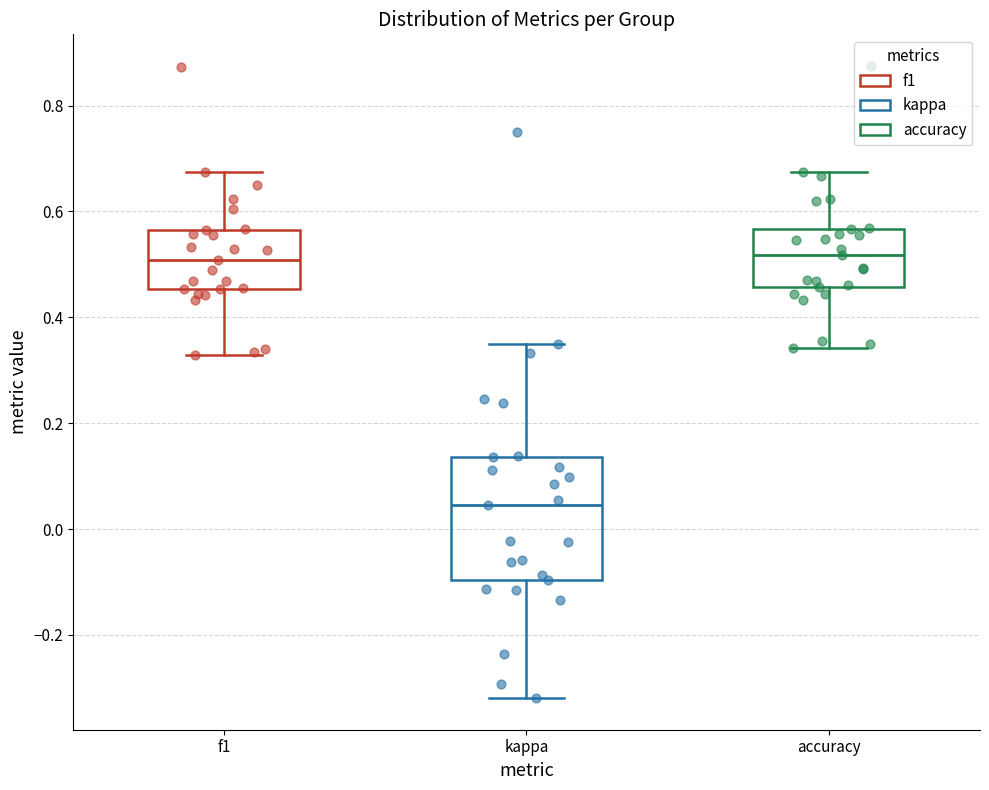

Reading left to right, transcribe this box plot: for each box, give where its median line is, the range the box spans, and where its two whiskers end, as read against the y-axis. The values are not printed on the chart, so give them approximately, as read against the axis.

f1: median 0.50, box 0.46 to 0.56, whiskers 0.32 to 0.68
kappa: median 0.04, box -0.10 to 0.14, whiskers -0.32 to 0.36
accuracy: median 0.52, box 0.46 to 0.56, whiskers 0.34 to 0.68